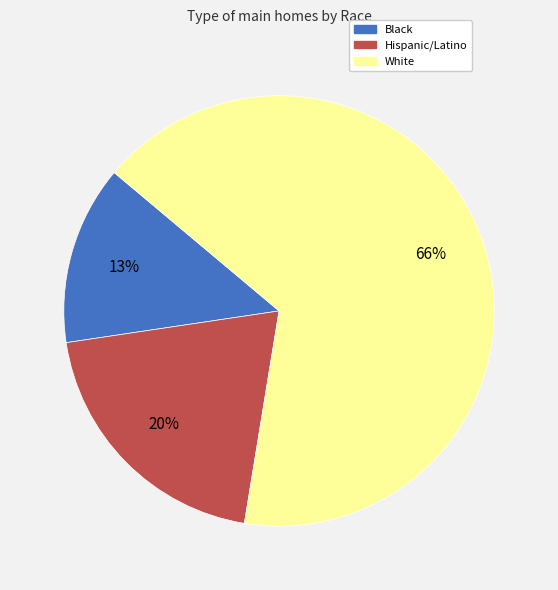

How many segments does this pie chart have?

3